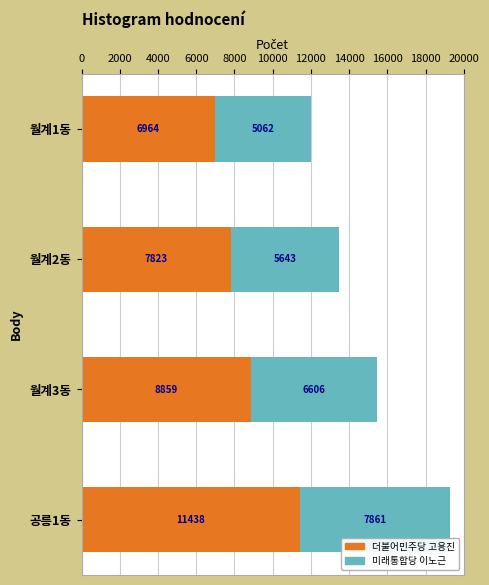

The 더불어민주당 고용진 series shows 6964 at 월계1동. True or false?

True